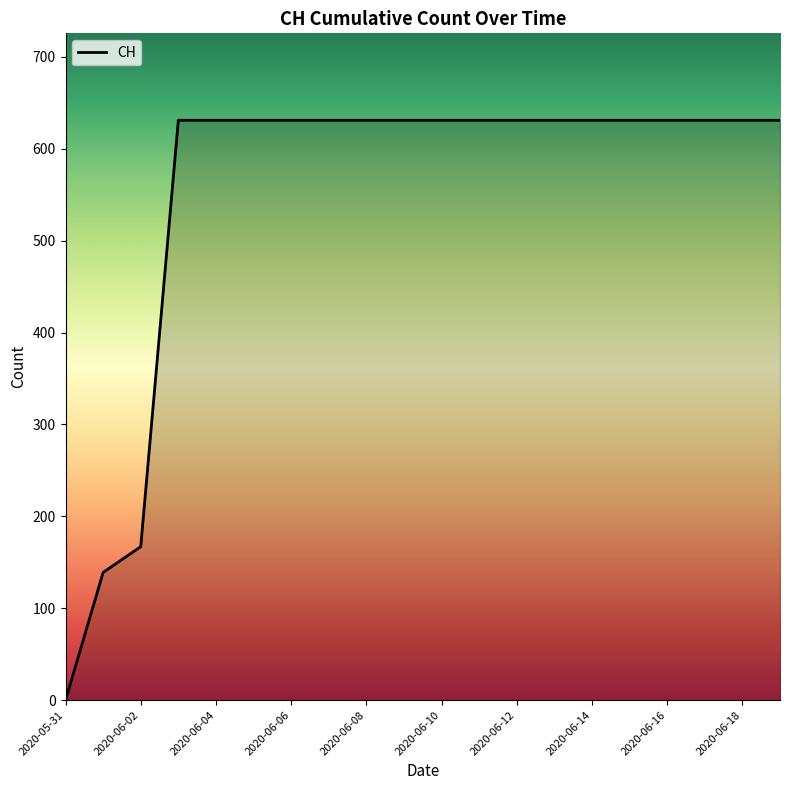

What is the difference between the maximum and minimum values?

631